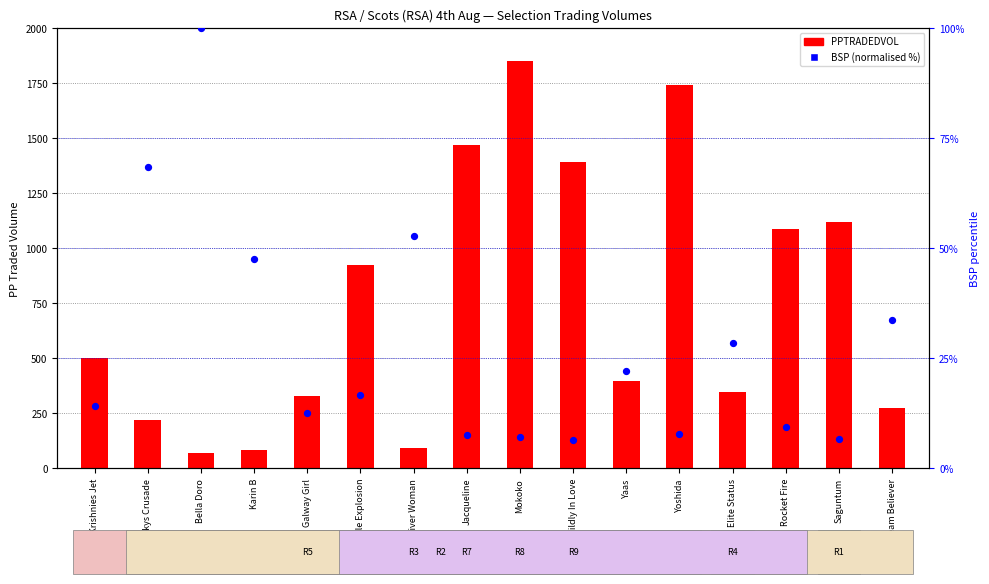

Which series contains the lowest Y value?

BSP (normalised %)